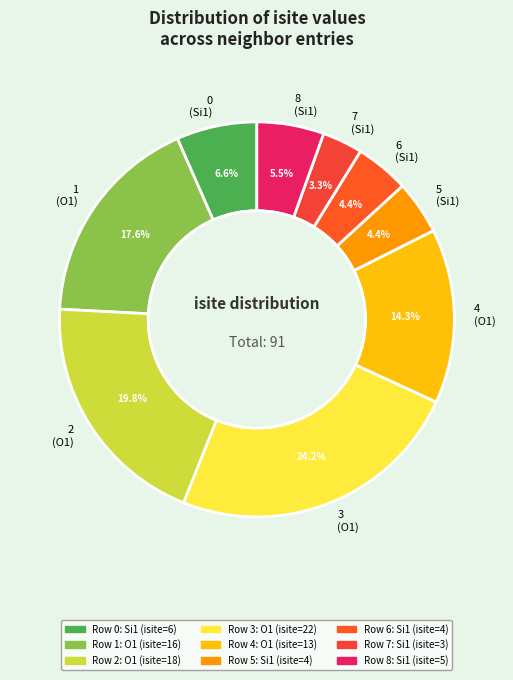

Approximately how many times larger is the value at 1 (O1) compared to 4 (O1)?

1.2